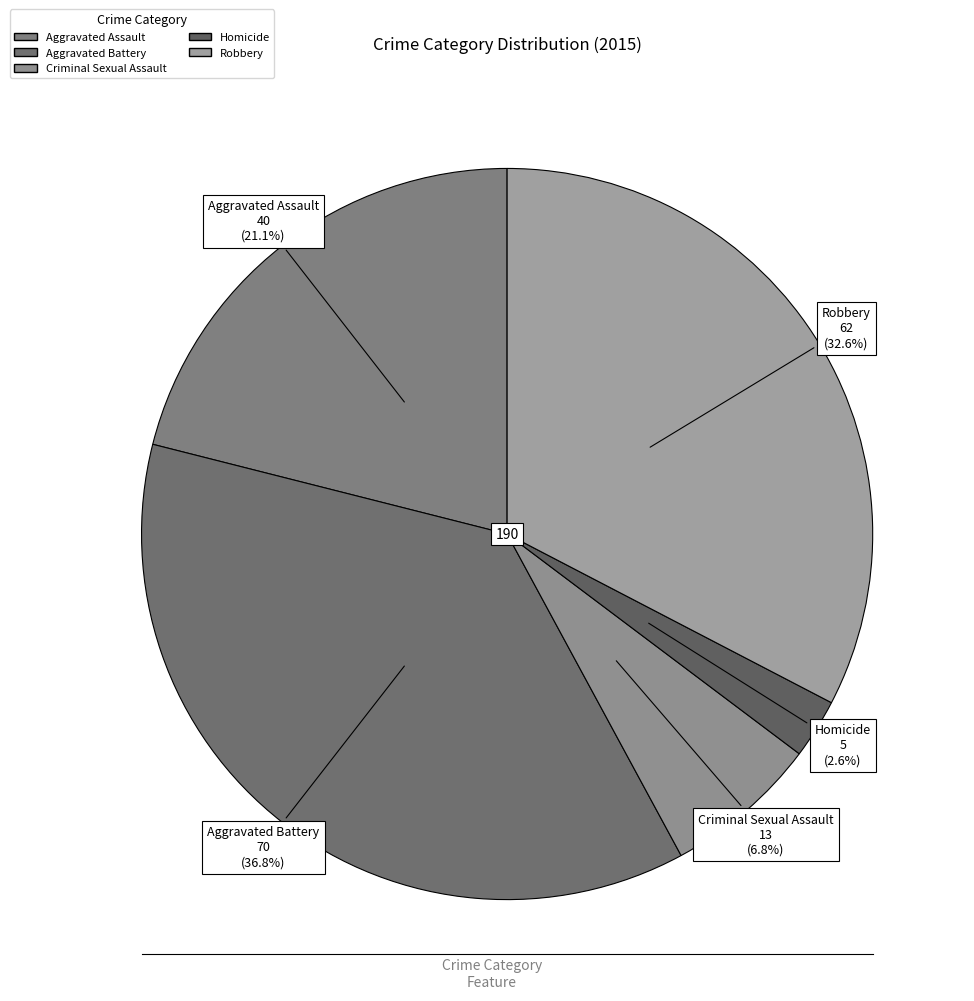

How many segments does this pie chart have?

5